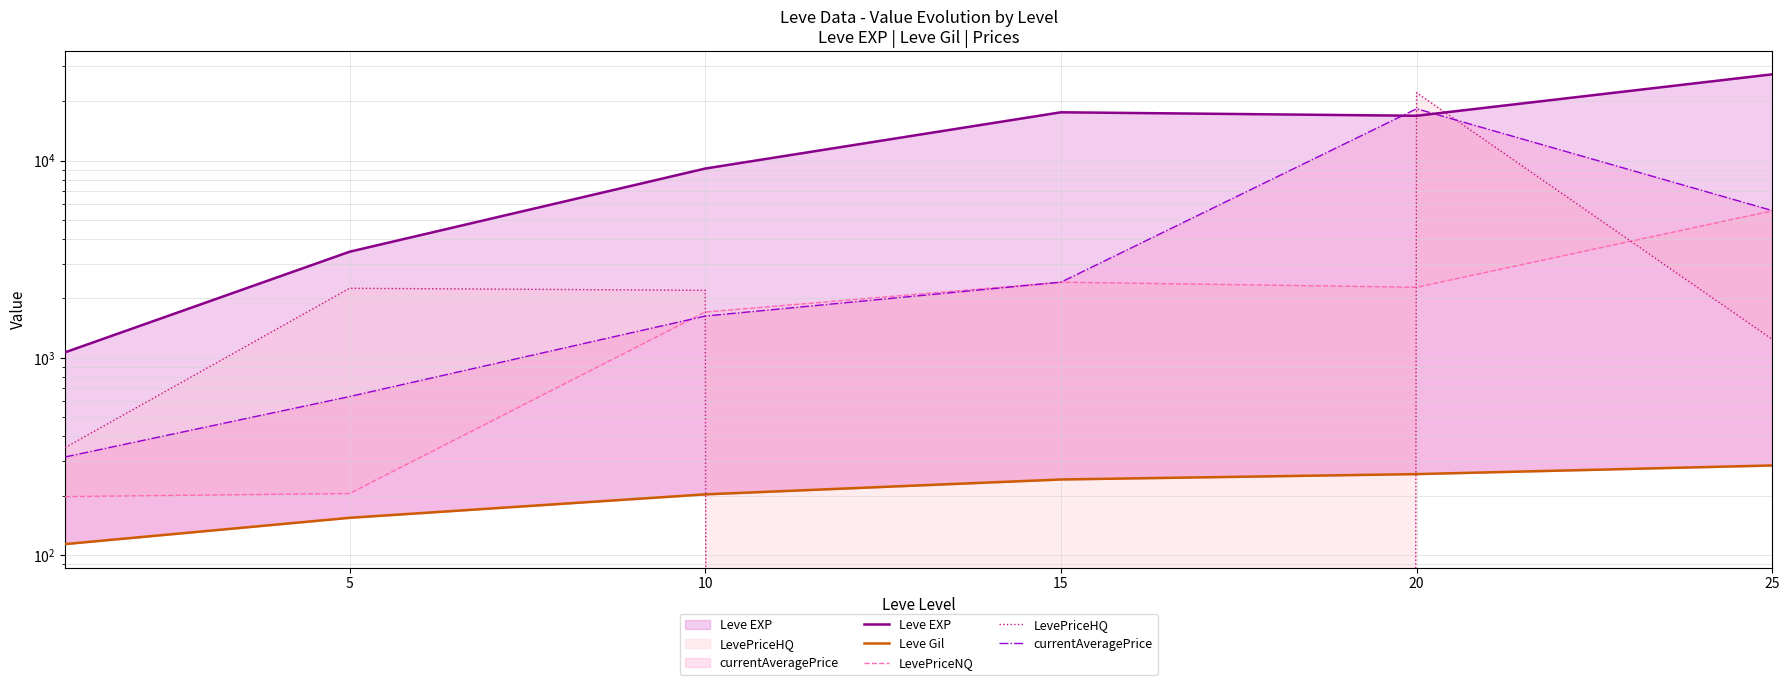

At which label does LevePriceHQ first exceed 2196?

5